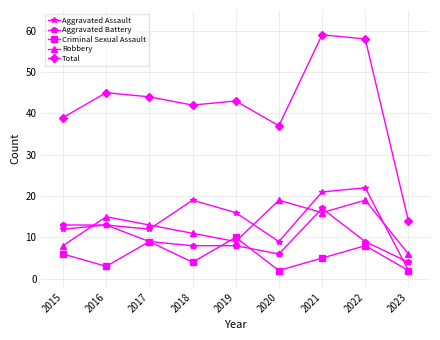

What is the sum of all Aggravated Battery values?

87